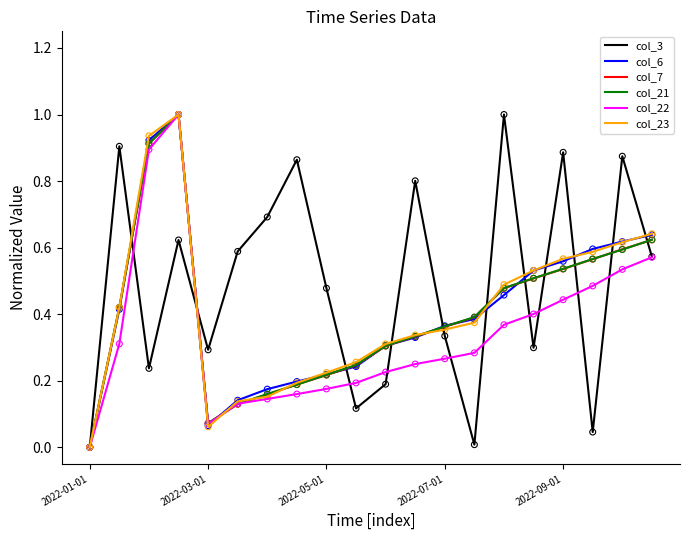

At how many categories does at least one series exceed 0?

19